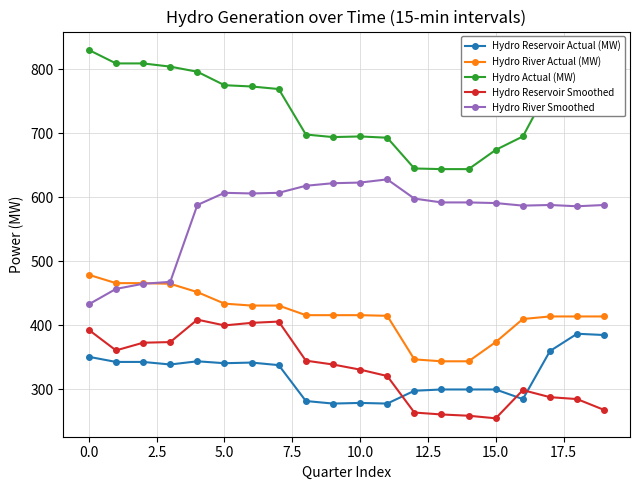

What is the minimum value shown in the chart?

255